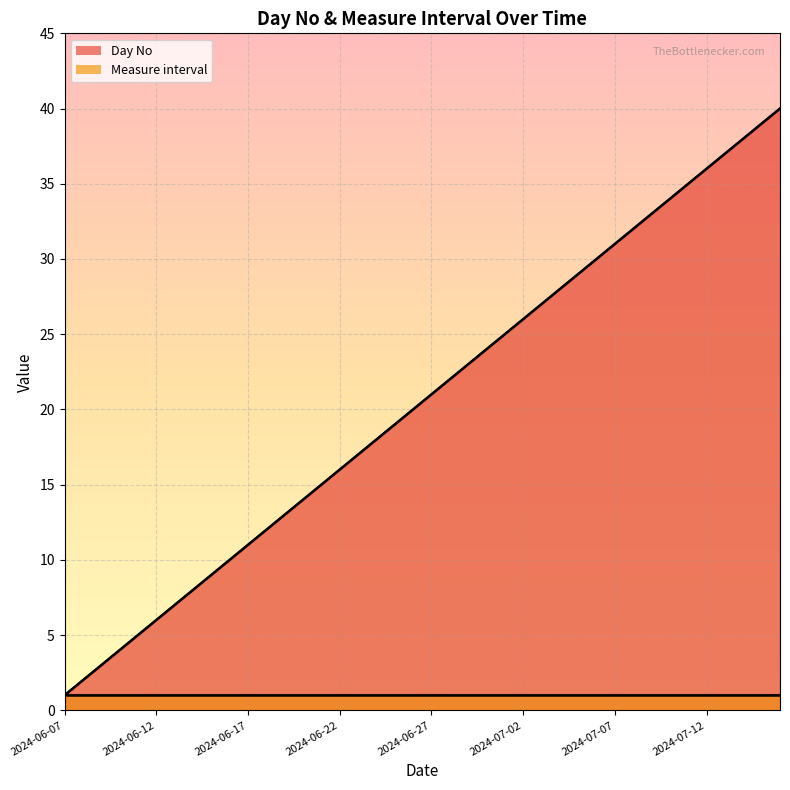

What position from the right is 2024-07-01?

16